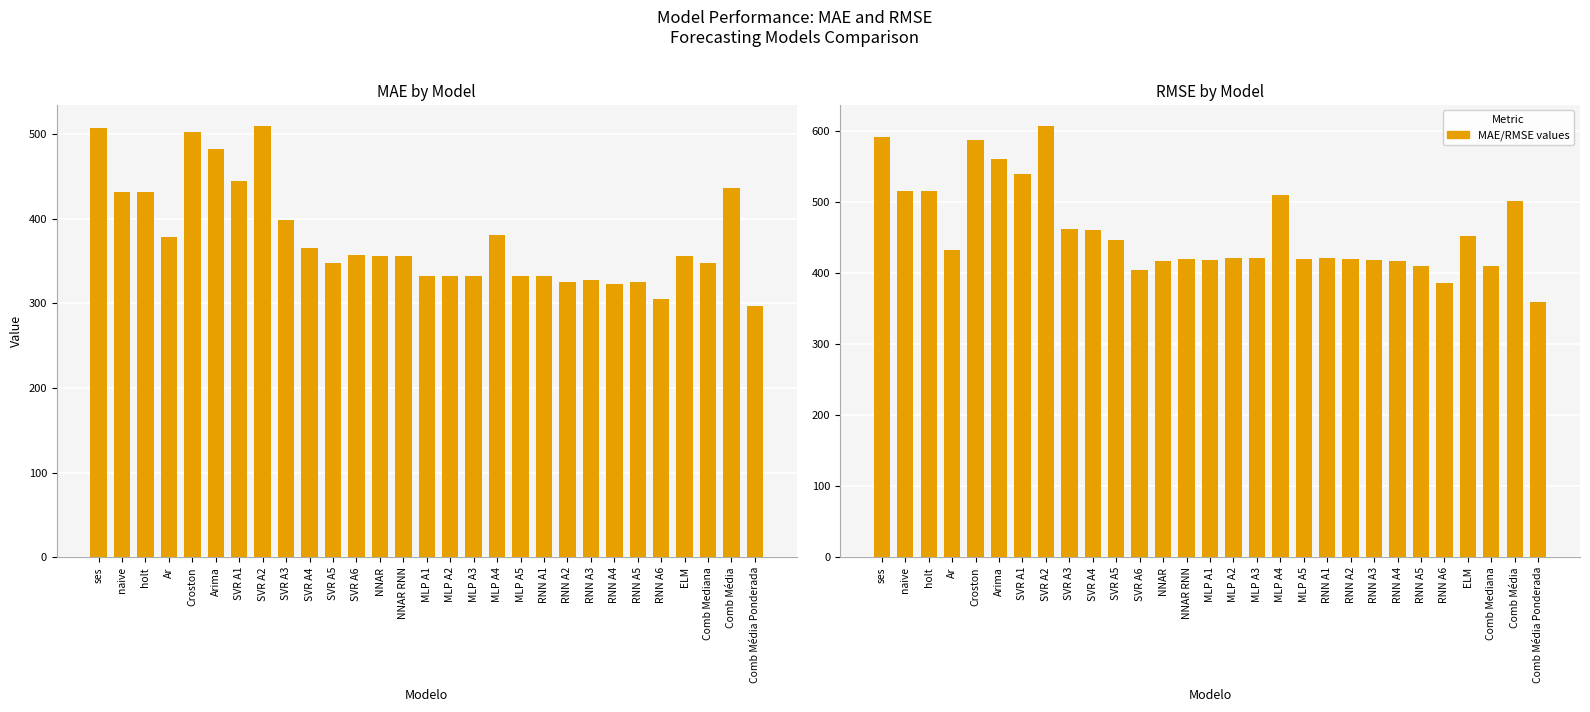

What is the sum of the MAE values at Croston and MLP A2?

834.4